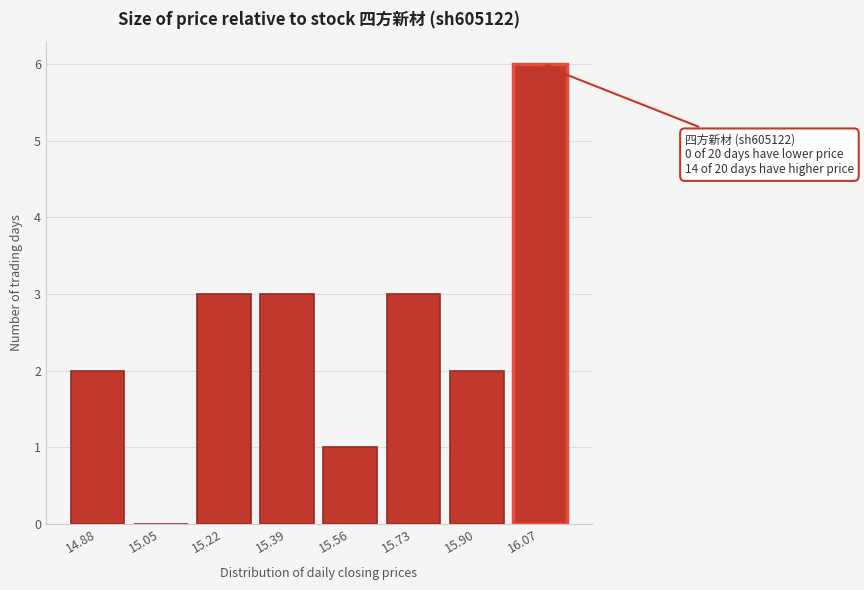

Reading right to left, extract all data points from this chart.

16.07=6	15.90=2	15.73=3	15.56=1	15.39=3	15.22=3	15.05=0	14.88=2